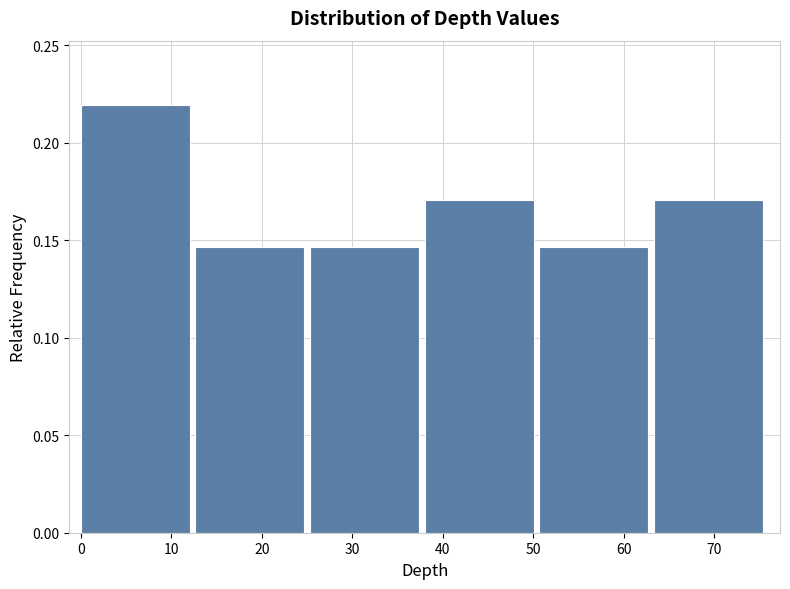

How tall is the bar that spans 51 to 63 on the x-axis? Neither the bar edges nor the heights are printed on the chart, so give them approximately, as read against the axes.

0.145